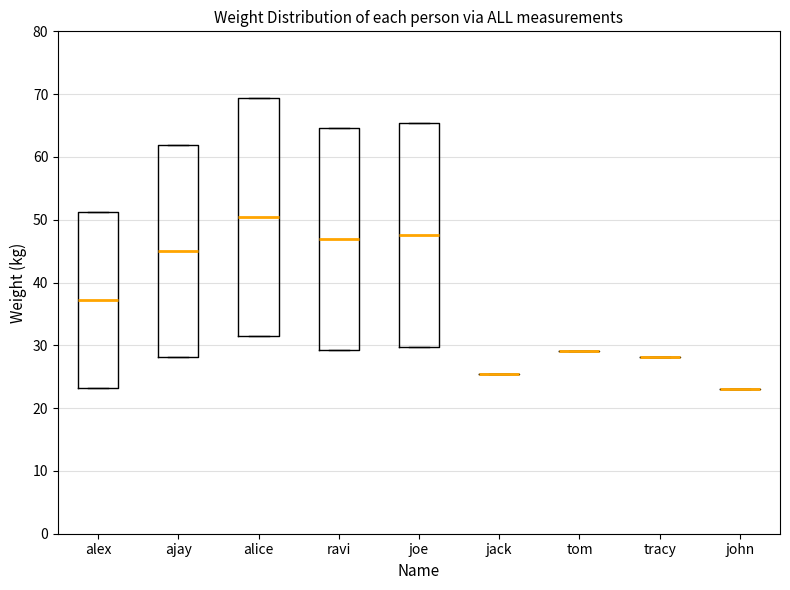

Which box is the tallest, from its lower edge to its upper edge?

alice